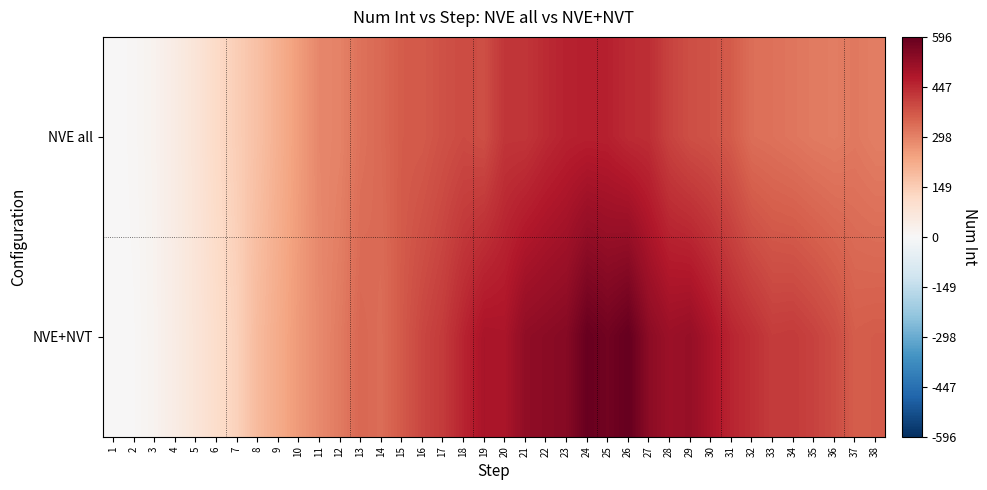

At how many categories does at least one series exceed 452?

14